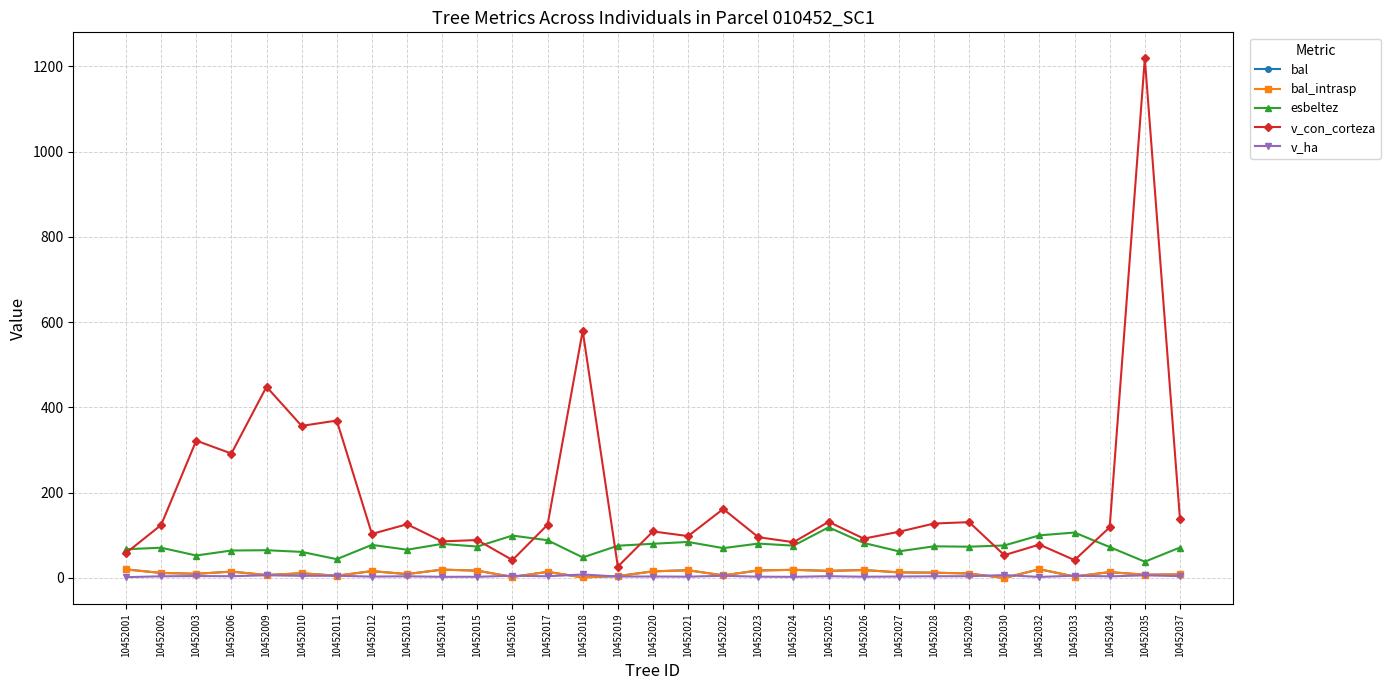

Does the chart have visible grid lines?

Yes